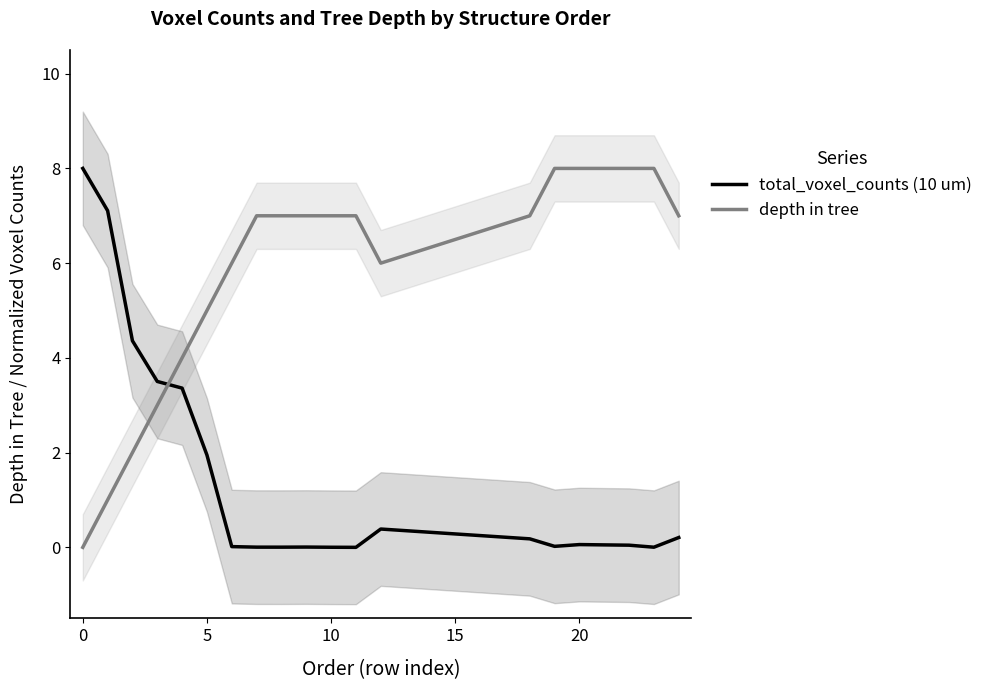

True or false: depth in tree and total_voxel_counts (10 um) cross at least once.

True